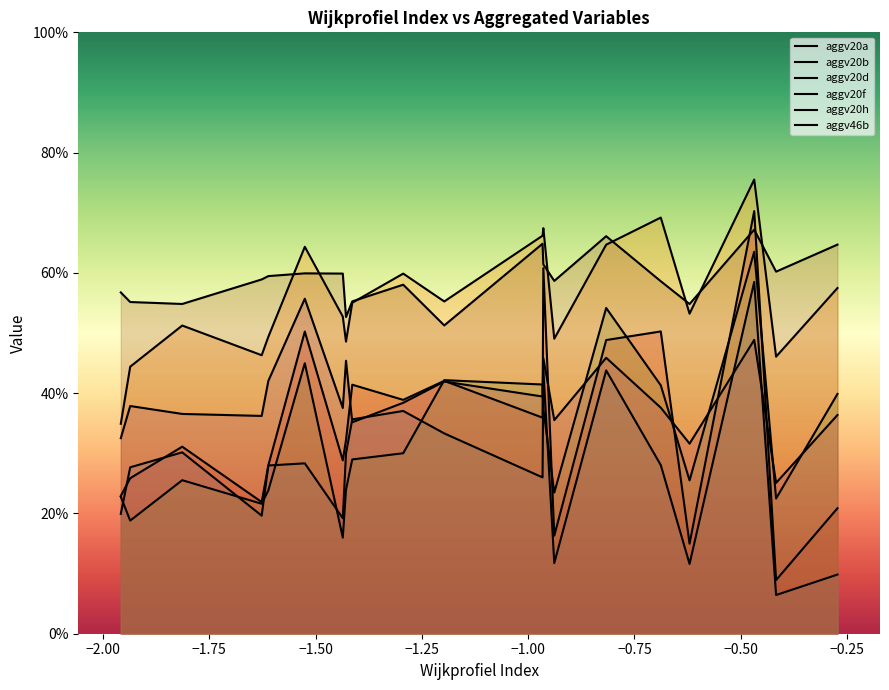

True or false: aggv20f has a value of 0.3 at Dorp/Rijnpoort.

False